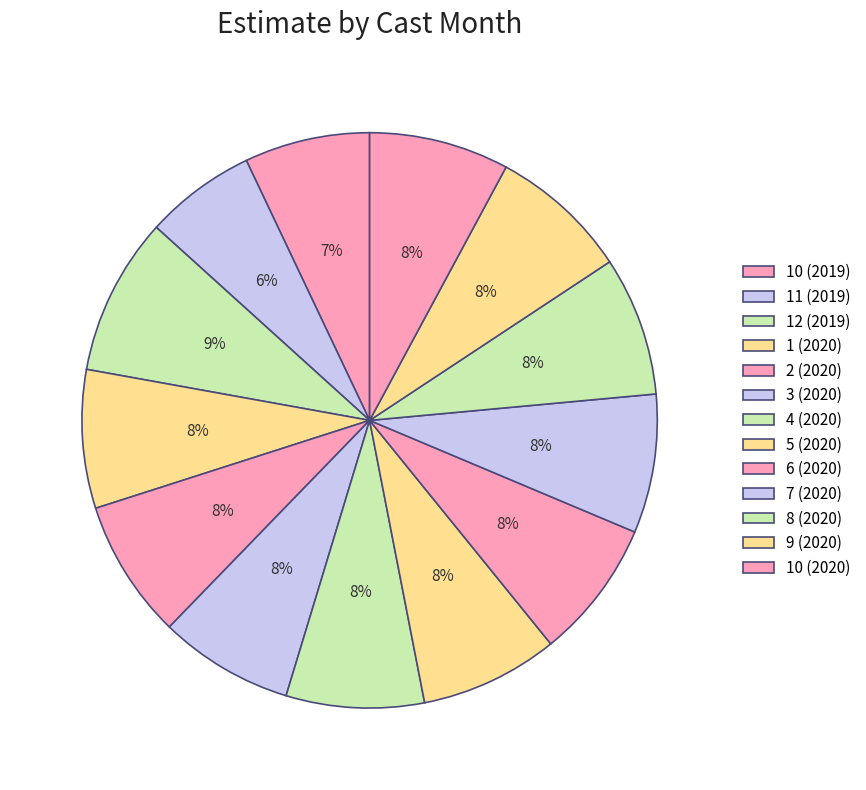

Does 10 (2019) account for over 50% of the chart?

No